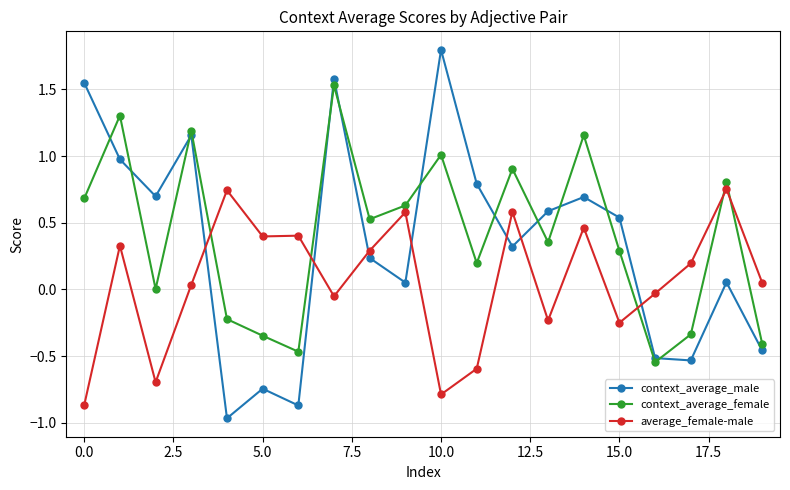

Is this an area chart (filled region under the line)?

No